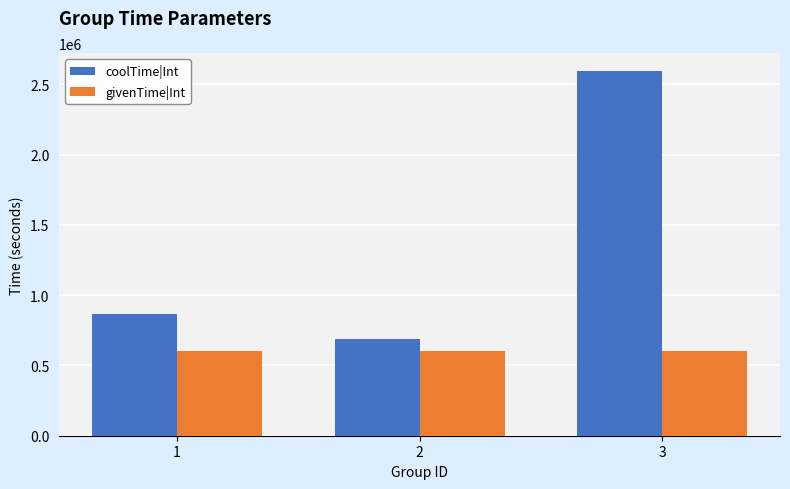

What is the minimum value for givenTime|Int?

604800